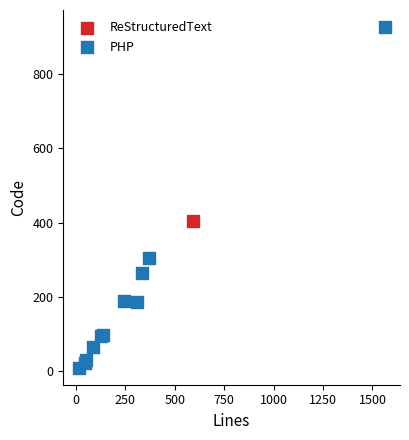

What are all the series names shown in the legend?

ReStructuredText, PHP